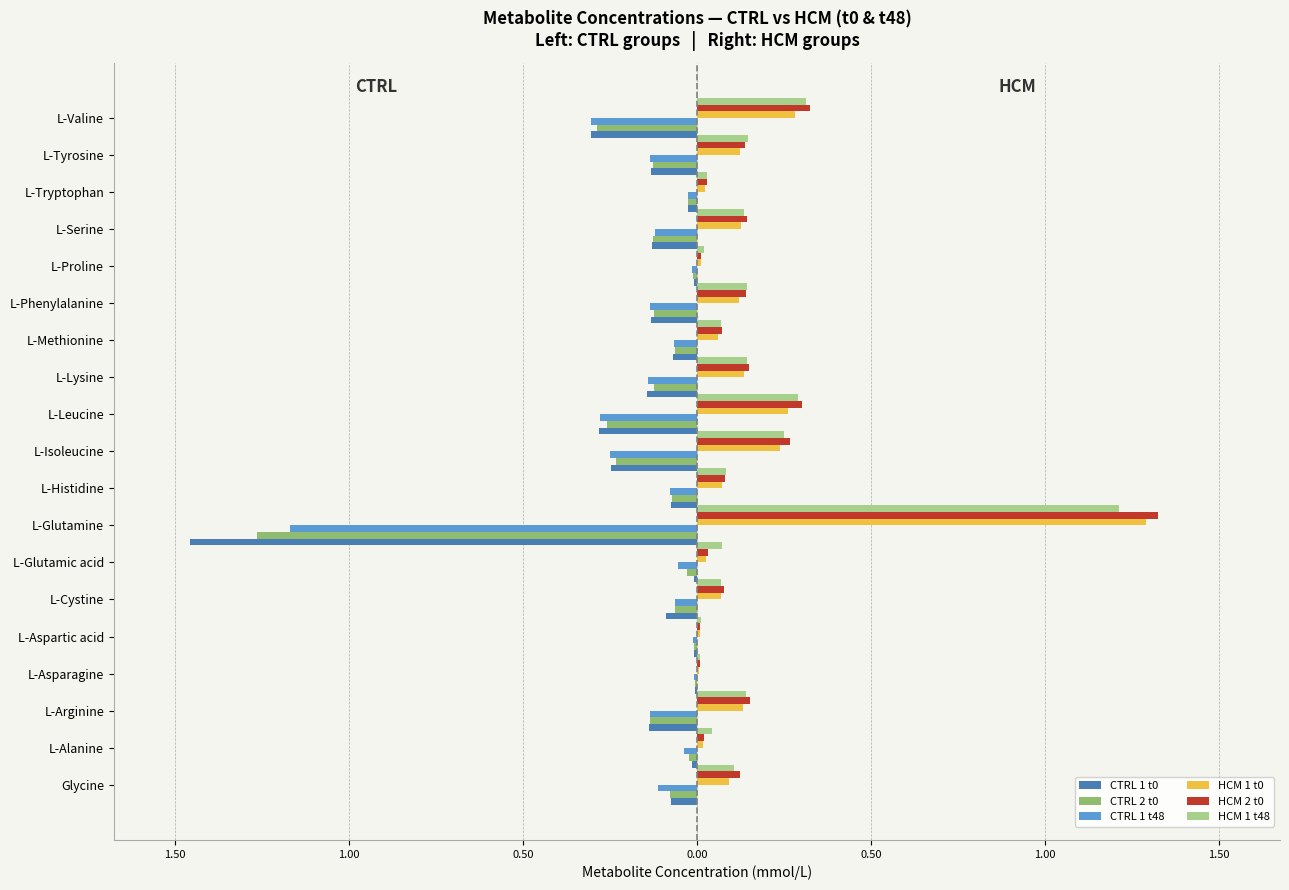

Does the chart contain stacked bars?

No